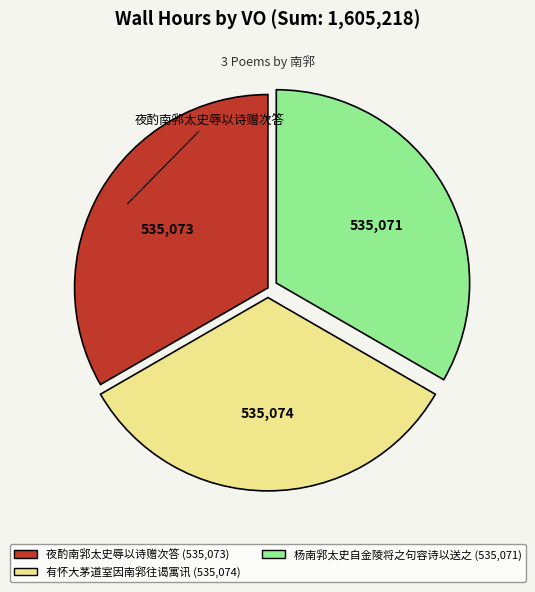

Is there a majority slice in this chart?

No